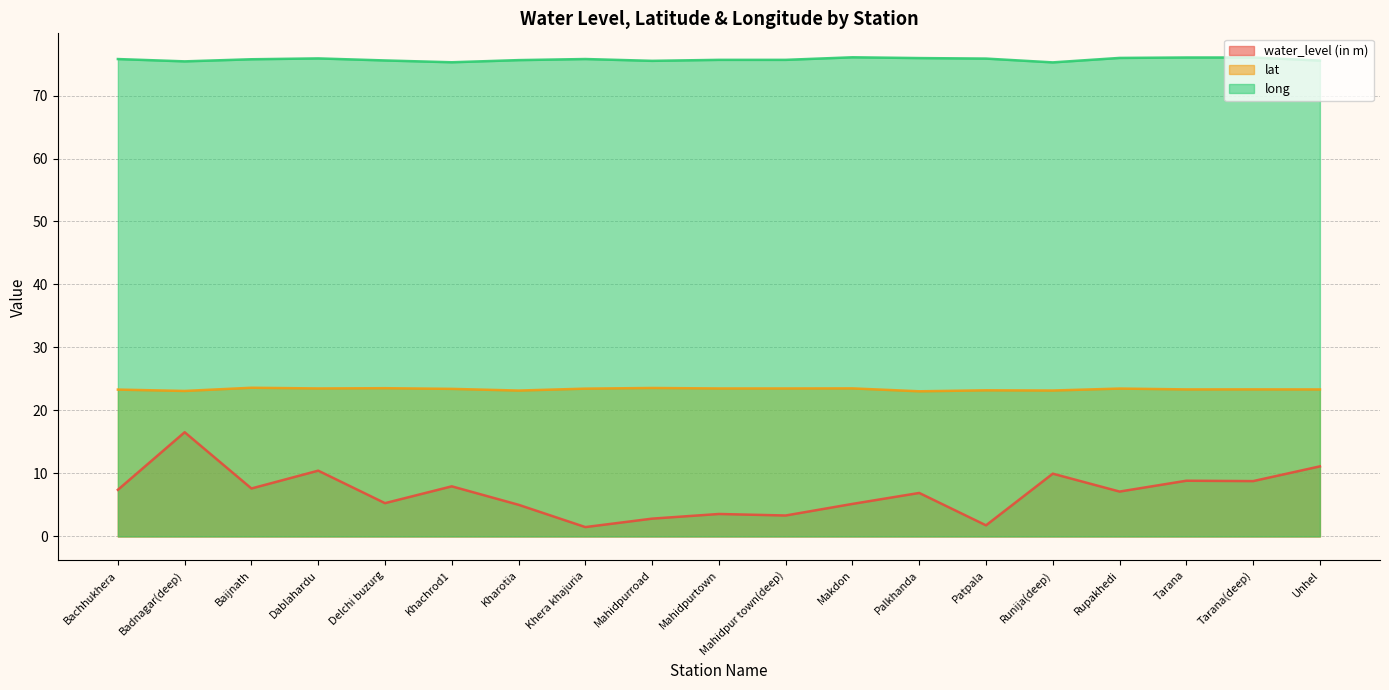

What is the label of the 5th point from the right?

Runija(deep)